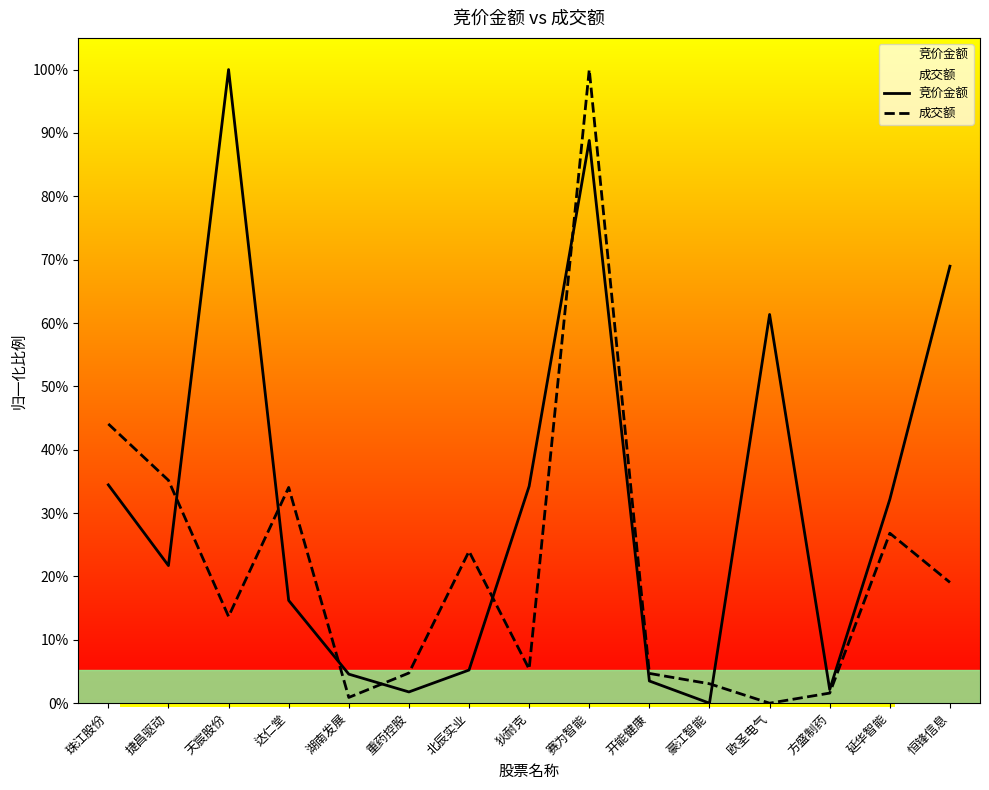

At which category does 竞价金额 reach its first local peak?

天宸股份